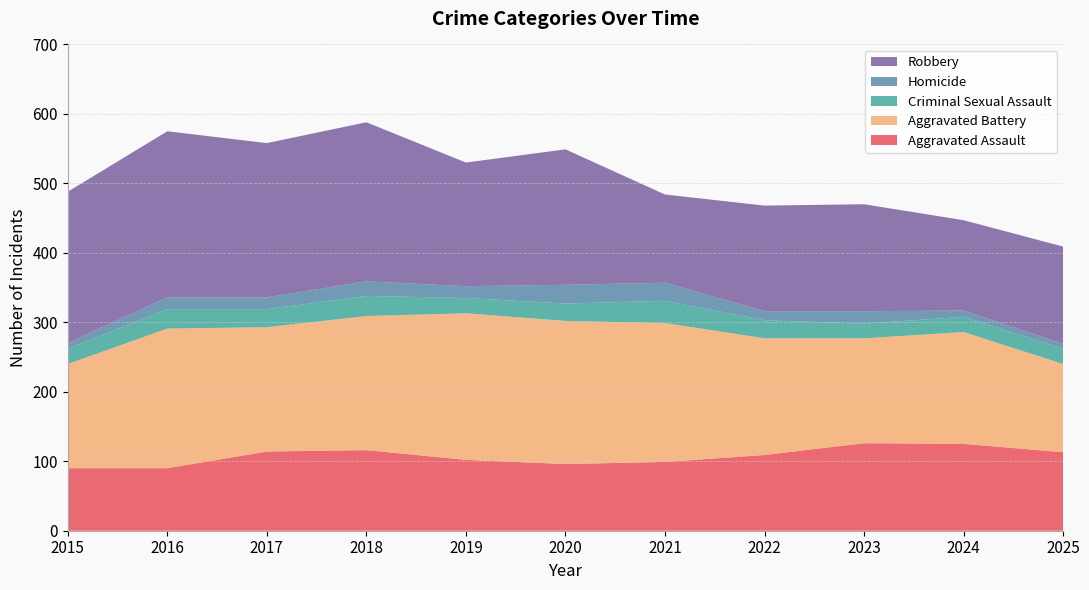

Reading left to right, transcribe all the data shown in this chart.

Aggravated Assault: 2015=90	2016=90	2017=114	2018=116	2019=102	2020=96	2021=99	2022=109	2023=126	2024=125	2025=113
Aggravated Battery: 2015=150	2016=201	2017=179	2018=193	2019=211	2020=206	2021=200	2022=168	2023=151	2024=161	2025=127
Criminal Sexual Assault: 2015=22	2016=28	2017=26	2018=29	2019=22	2020=25	2021=32	2022=26	2023=21	2024=22	2025=22
Homicide: 2015=8	2016=17	2017=17	2018=21	2019=17	2020=27	2021=26	2022=13	2023=18	2024=9	2025=7
Robbery: 2015=218	2016=239	2017=222	2018=229	2019=178	2020=195	2021=127	2022=152	2023=154	2024=130	2025=140